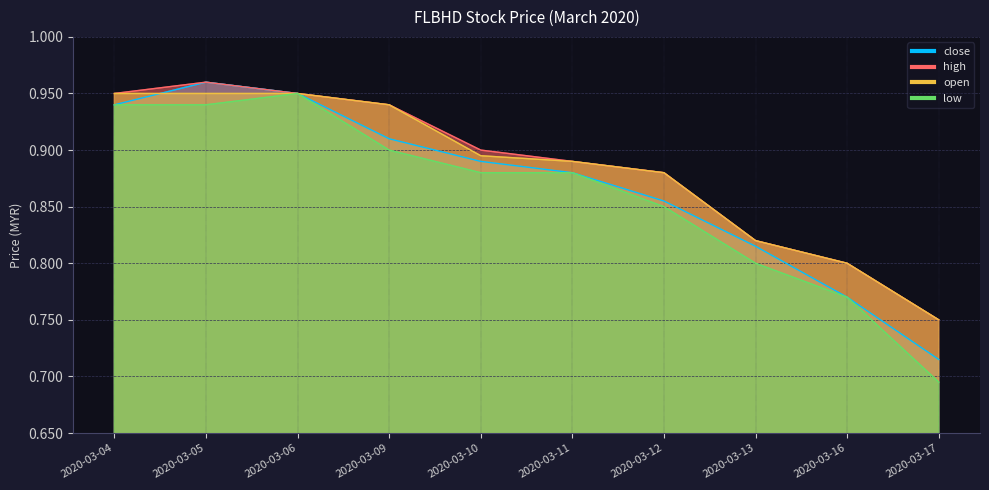

Which series has the widest spread of values?

low